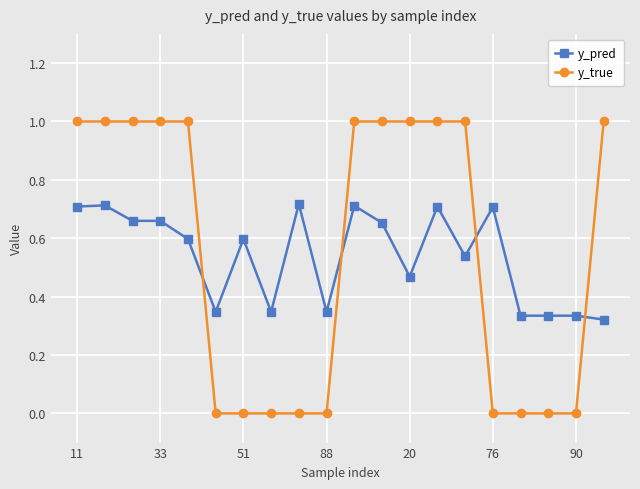

True or false: y_pred has more than 0 points higher than both neighbors.

True